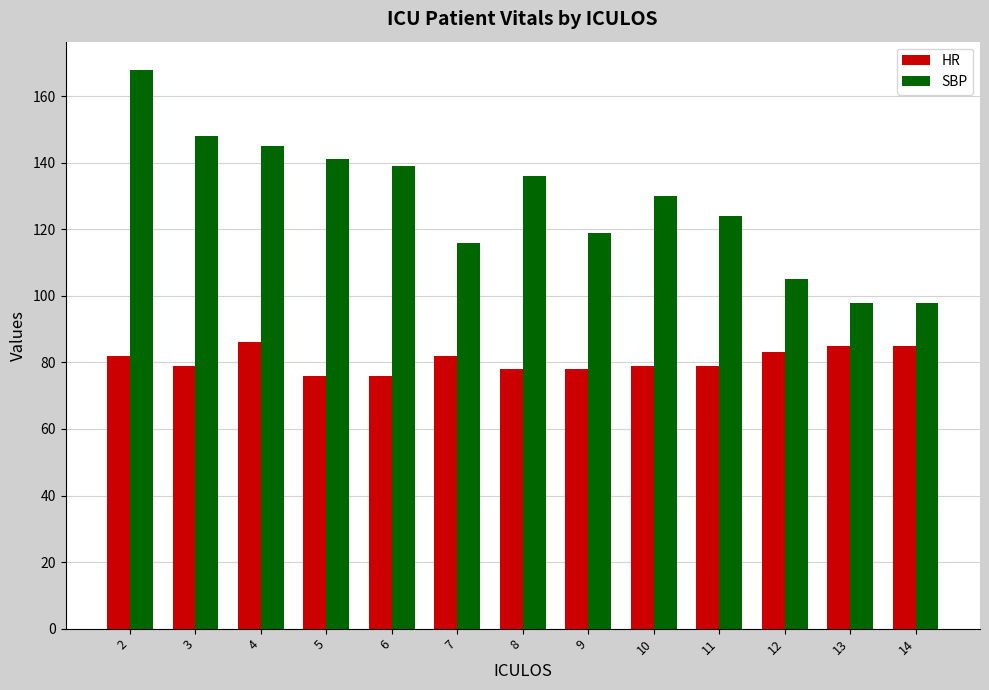

Count the number of categories in the chart.

13